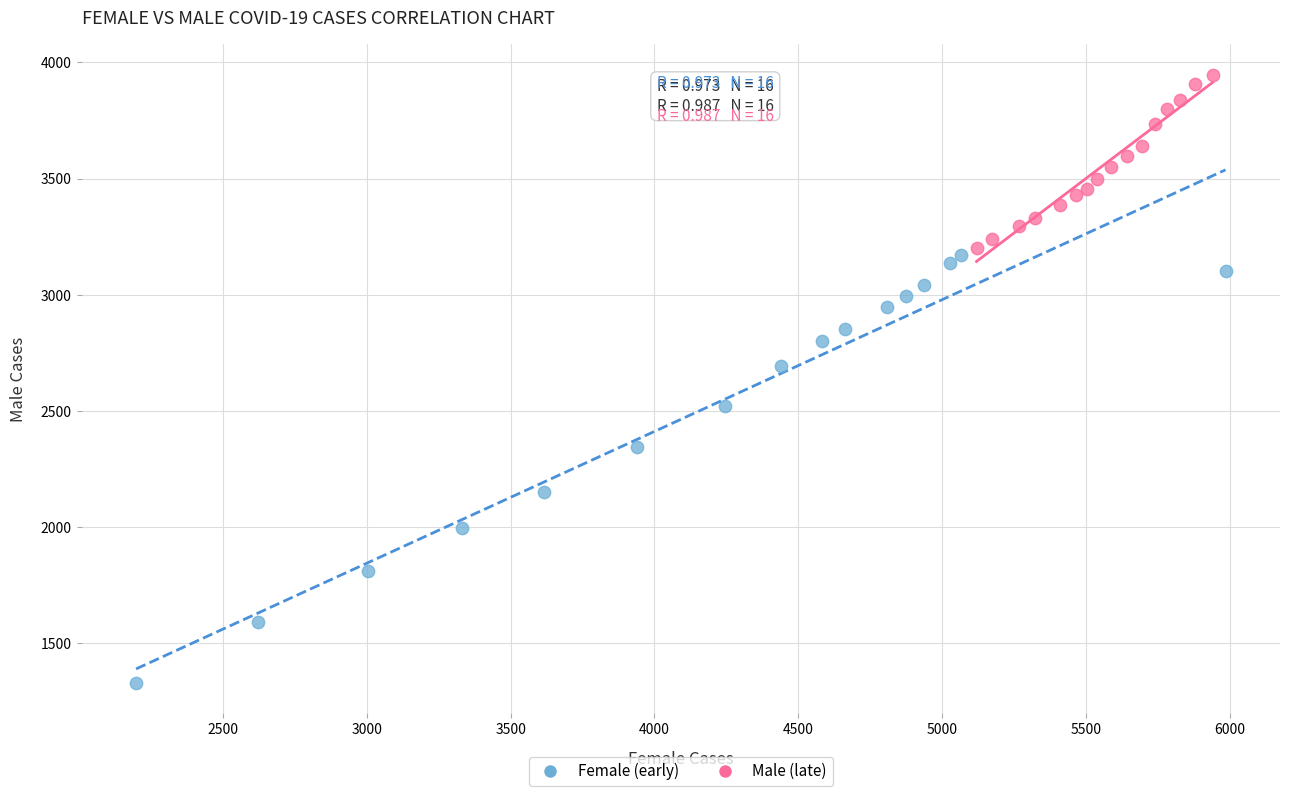

Which series has the largest Y range (max minus min)?

Female (early)